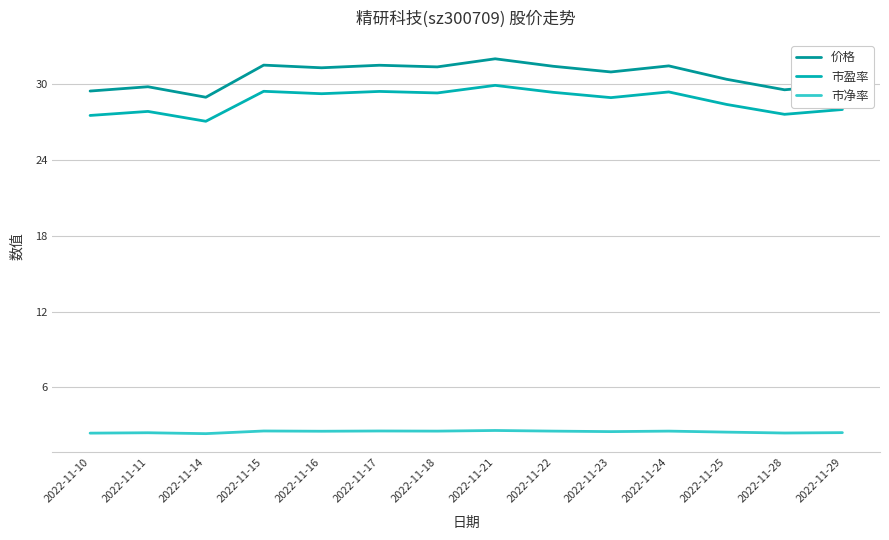

What is the value of the 市净率 point at the 7th from the left?

2.5